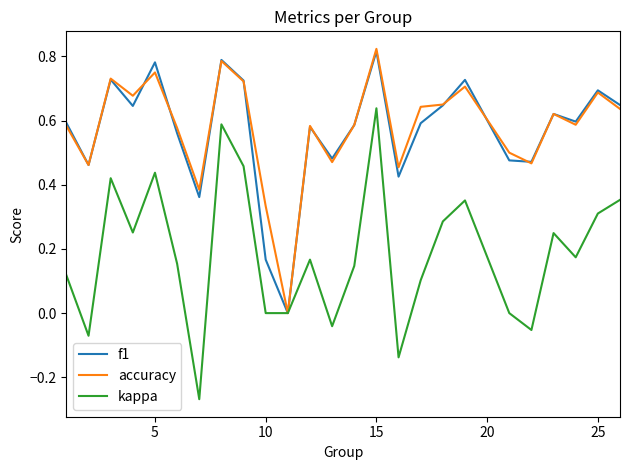

How many lines are shown in the chart?

3